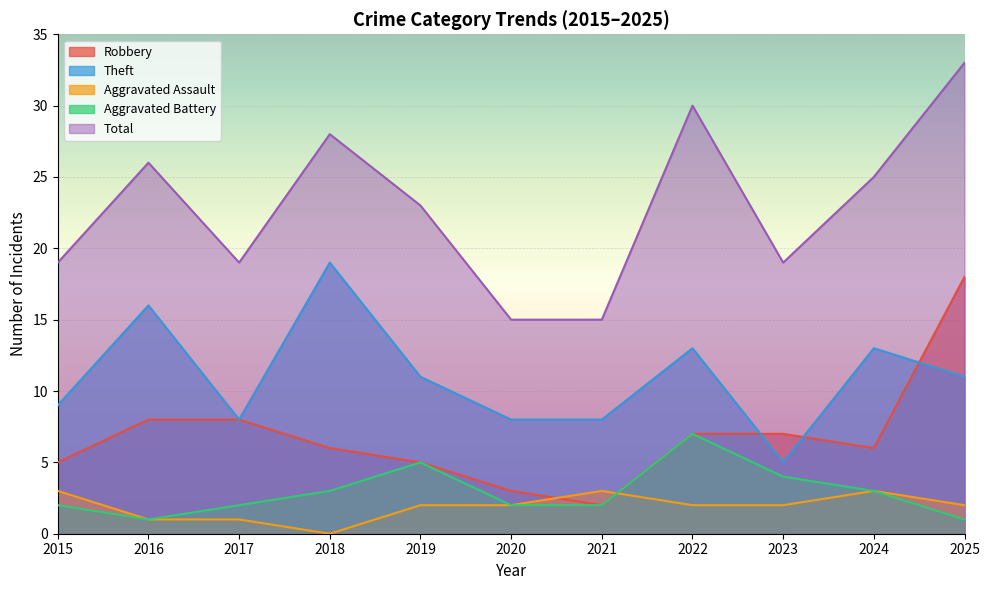

Which series has the largest total across all categories?

Total